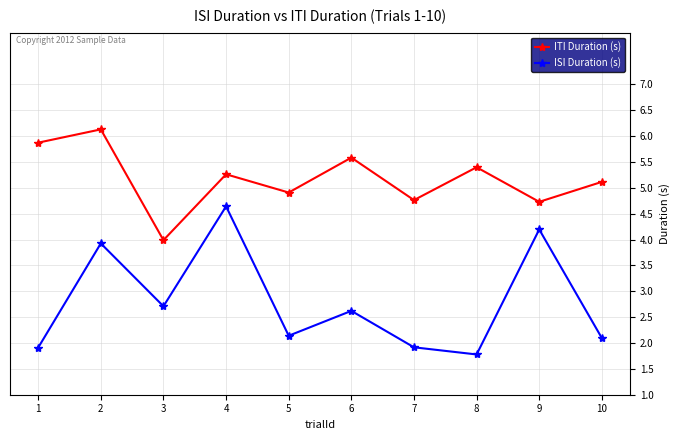

What is the difference between the second highest and minimum values in the ISI Duration (s) series?

2.4